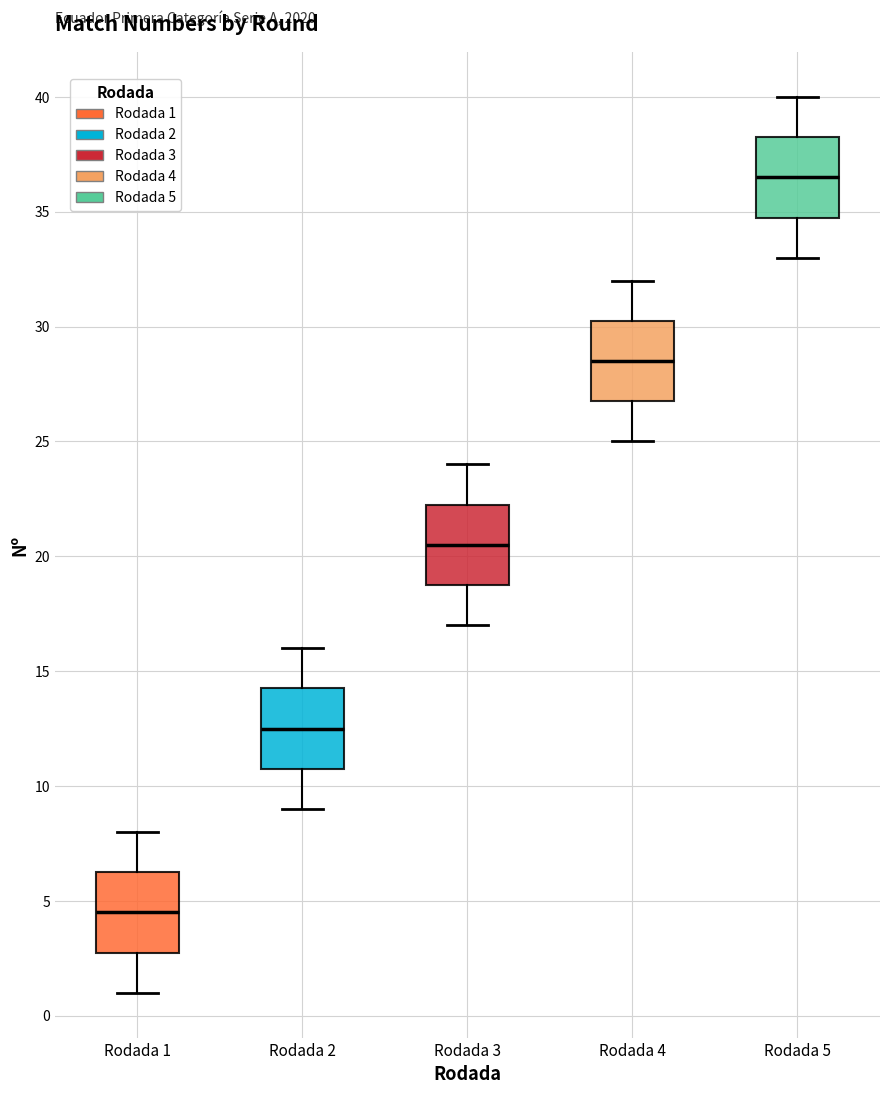

Where does the median line of the box for Rodada 4 sit on the y-axis? The values are not printed on the chart, so give them approximately, as read against the axis.

28.5